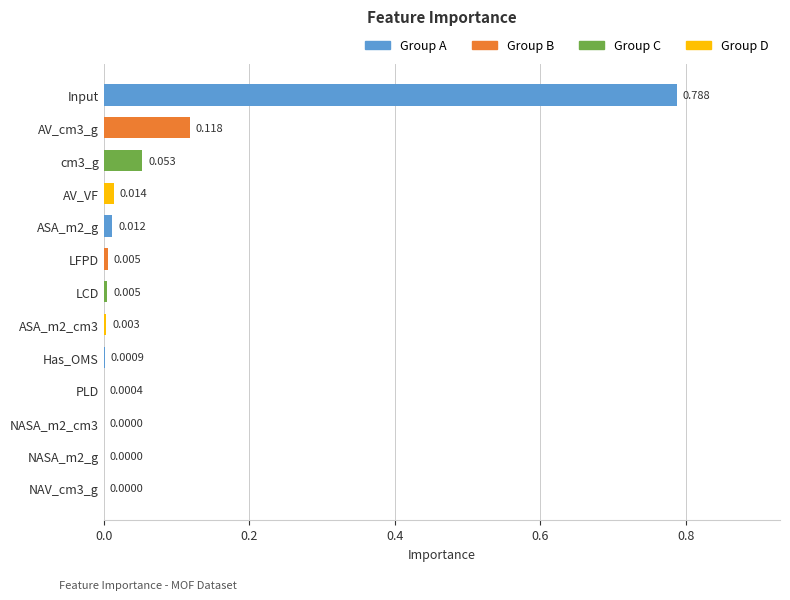

Which has a higher value, Input or NASA_m2_cm3?

Input